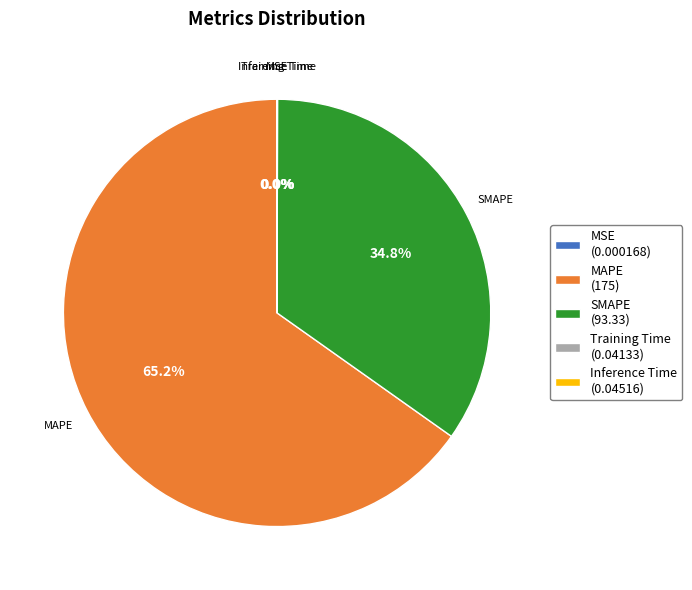

What is the majority slice?

MAPE